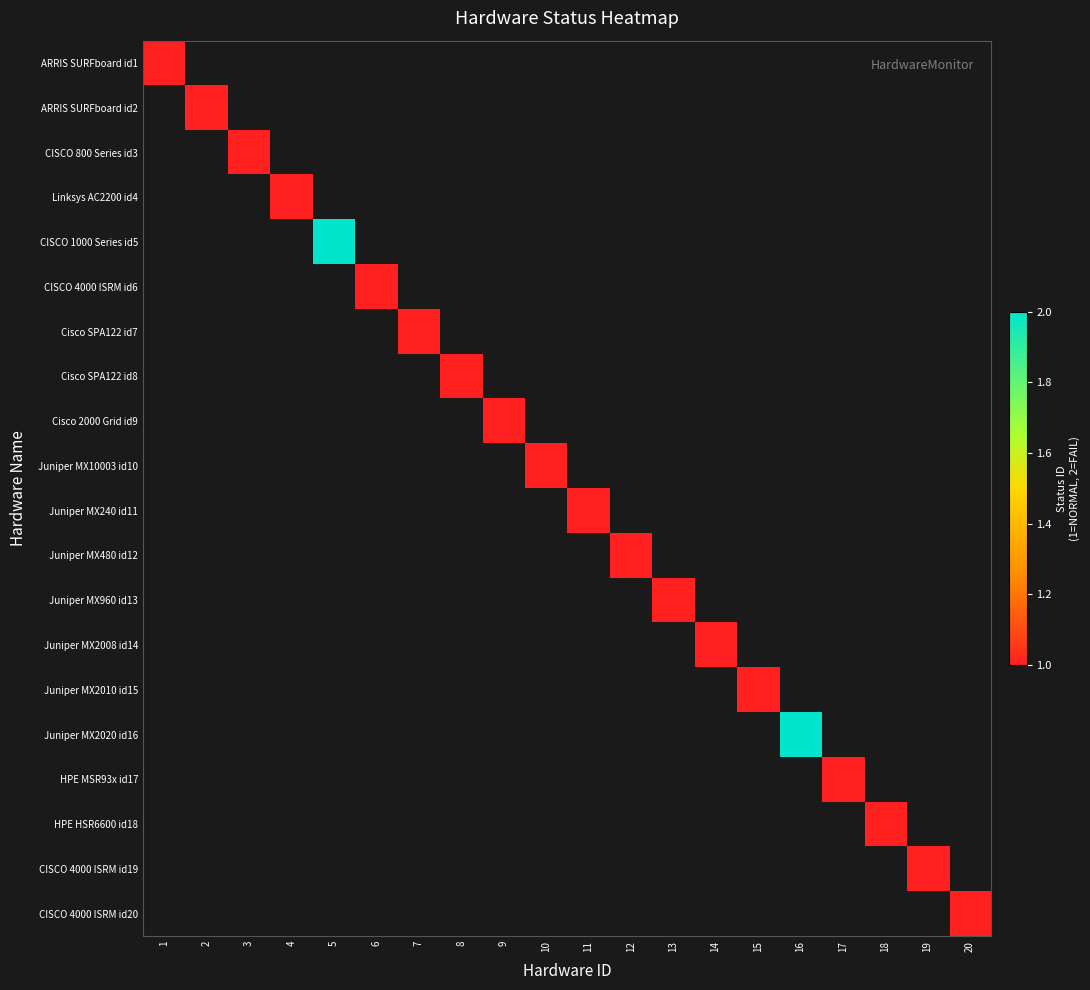

At how many categories does at least one series exceed 1?

2